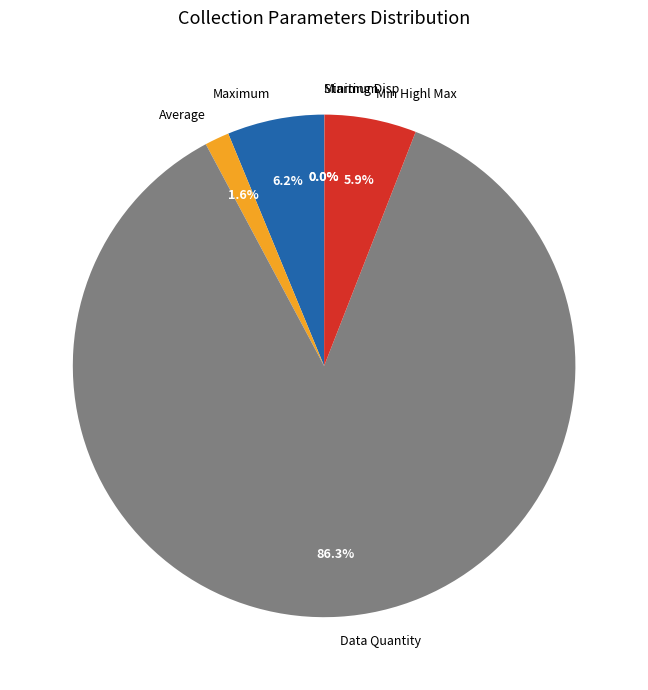

To the nearest percent, what portion does Data Quantity represent?

86%